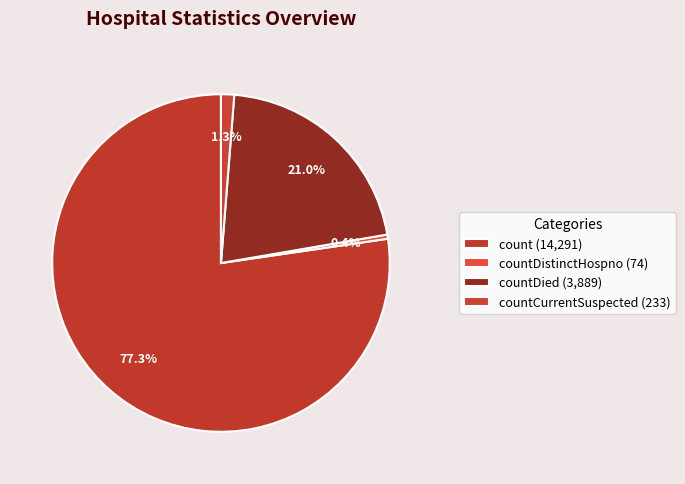

Which slice is the largest?

count